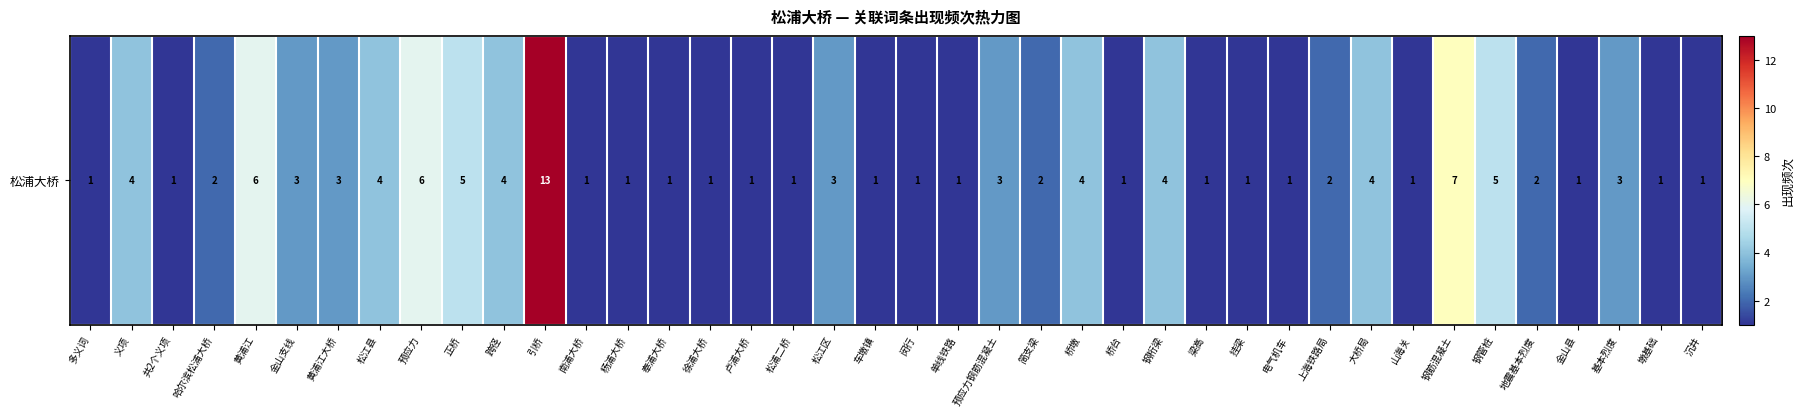

Reading left to right, extract all data points from this chart.

多义词=1	义项=4	共2个义项=1	哈尔滨松浦大桥=2	黄浦江=6	金山支线=3	黄浦江大桥=3	松江县=4	预应力=6	正桥=5	跨径=4	引桥=13	南浦大桥=1	杨浦大桥=1	奉浦大桥=1	徐浦大桥=1	卢浦大桥=1	松浦二桥=1	松江区=3	车墩镇=1	闵行=1	单线铁路=1	预应力钢筋混凝土=3	简支梁=2	桥墩=4	桥台=1	钢桁梁=4	梁高=1	挂梁=1	电气机车=1	上海铁路局=2	大桥局=4	山海关=1	钢筋混凝土=7	钢管桩=5	地震基本烈度=2	金山县=1	基本烈度=3	墩基础=1	沉井=1